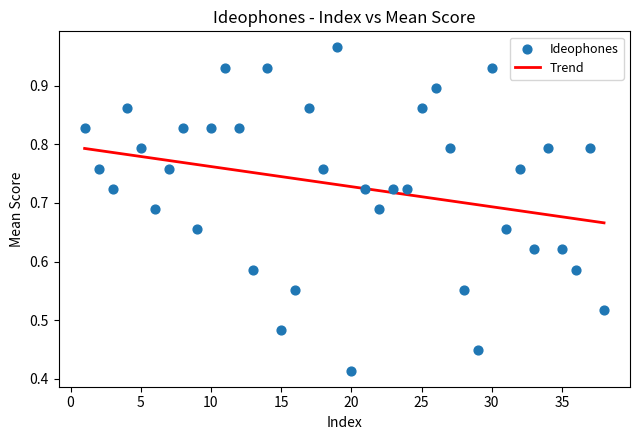

What is the range of X values (max minus min)?

37.0